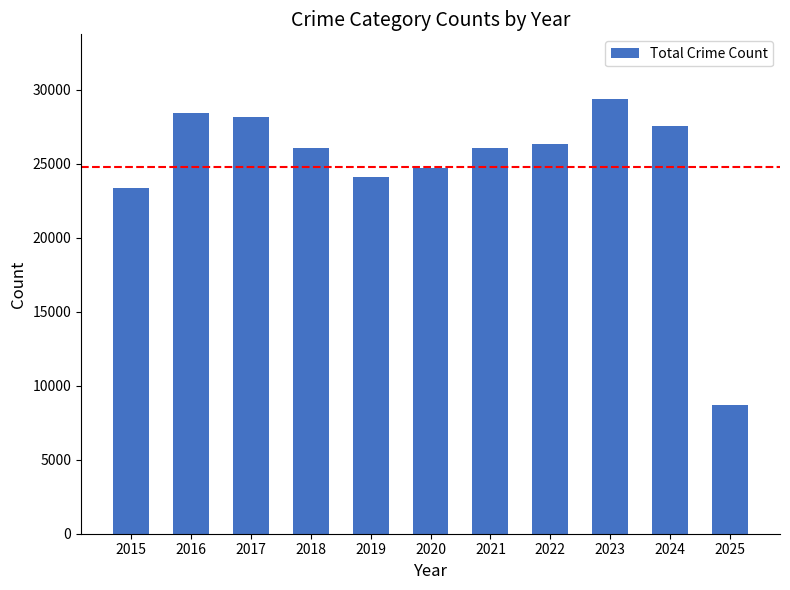

Are the bars grouped side by side (vs. stacked)?

No